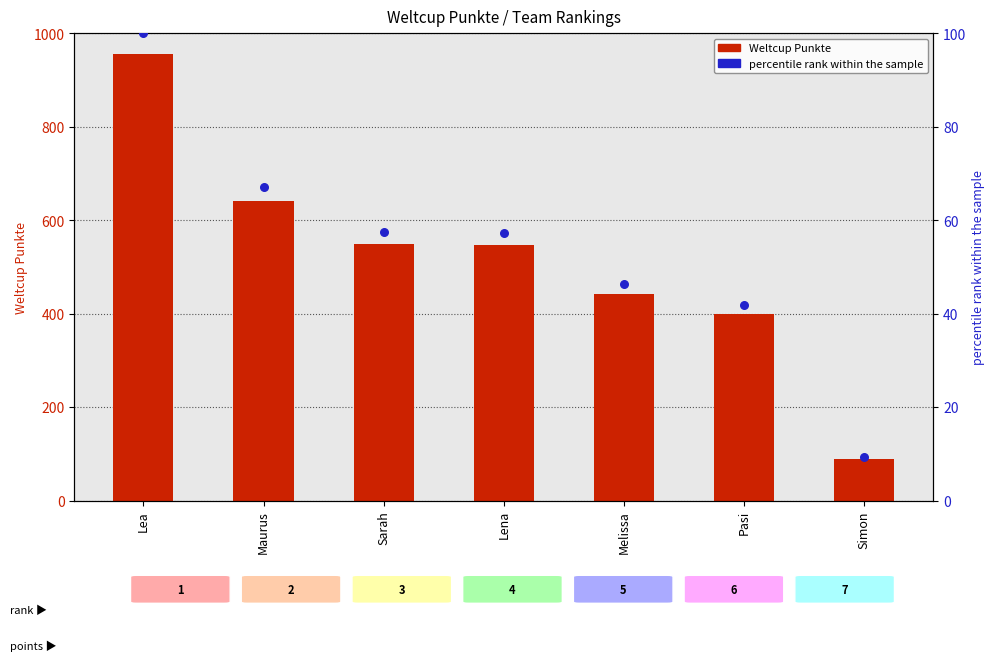

What is the total value across all series at Pasi?

440.8